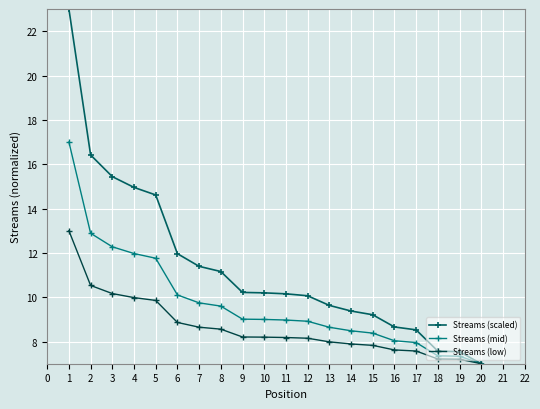

What is the sum of the Streams (scaled) values at 9 and 14?

19.6